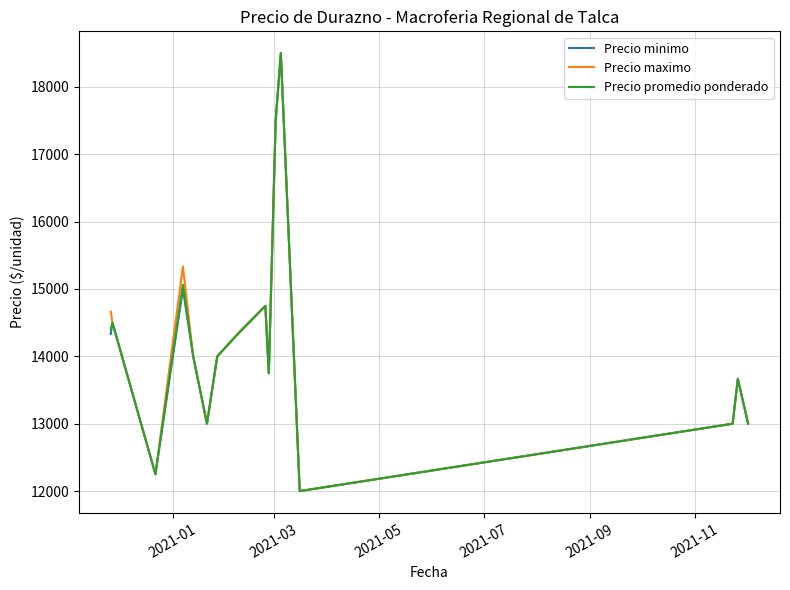

What is the lowest value of the Precio minimo series?

12000.0